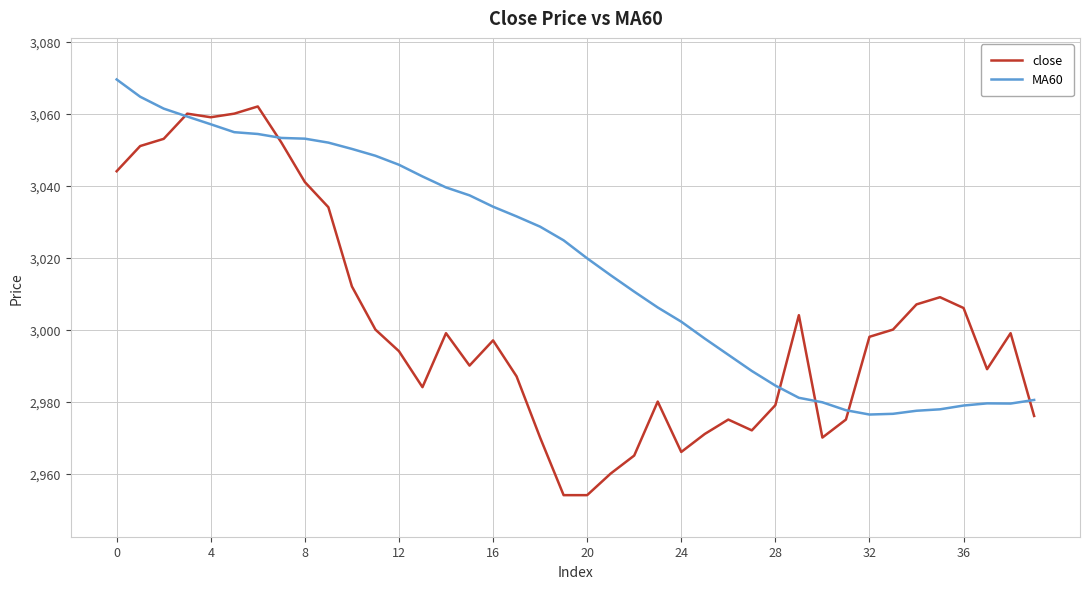

List the series in order of their peak value, highest first.

MA60, close